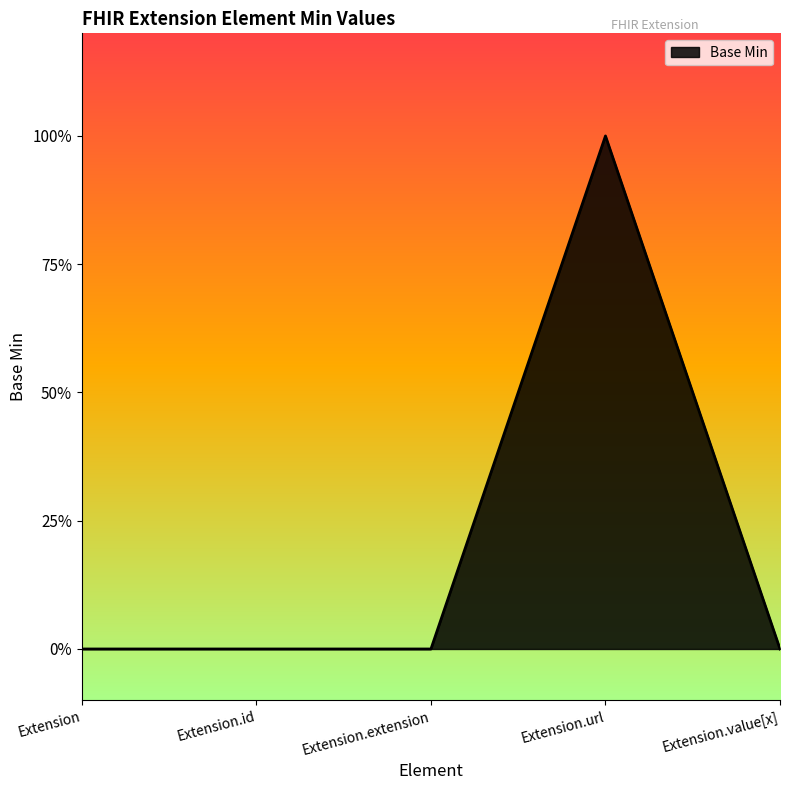

Rank the categories by value from highest to lowest.

Extension.url, Extension, Extension.id, Extension.extension, Extension.value[x]